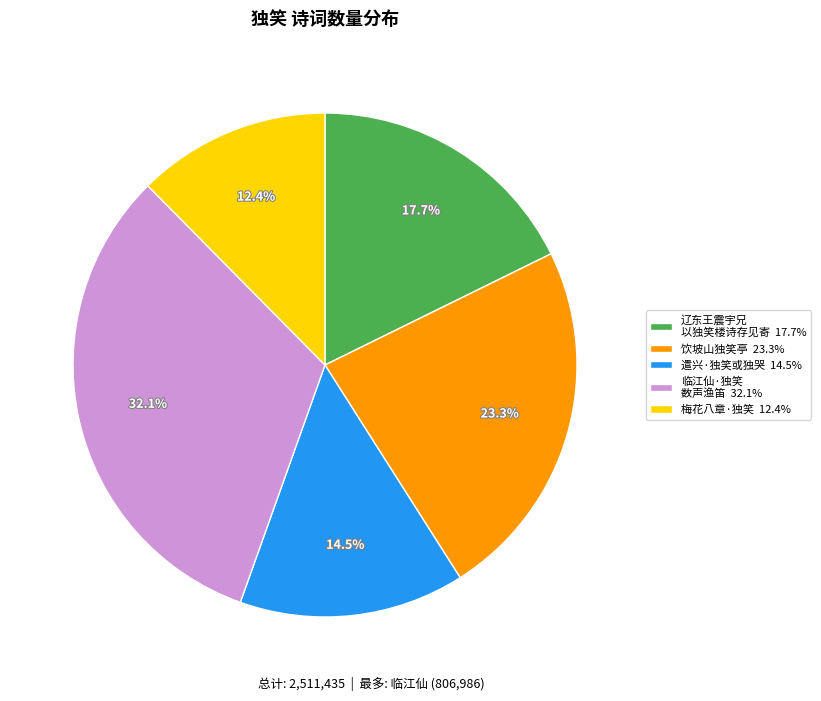

What is the total percentage of 梅花八章·独笑 12.4% and 饮坡山独笑亭 23.3%?

35.7%